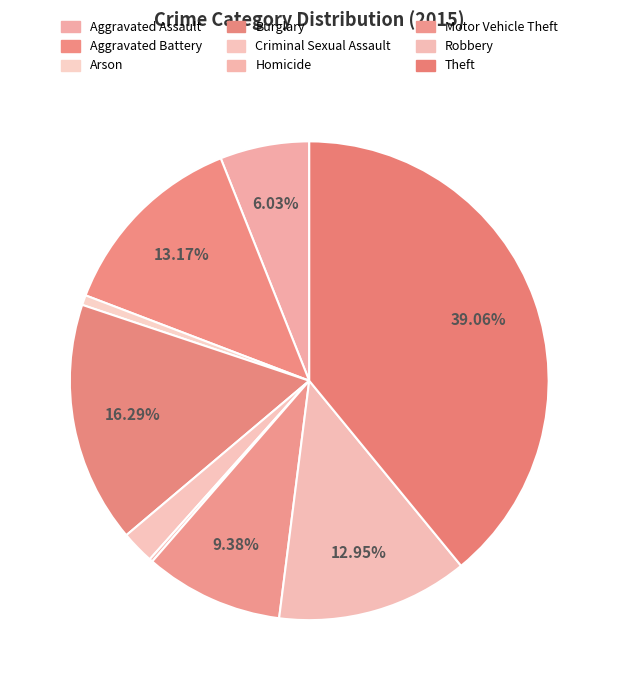

Does any single category account for the majority?

No